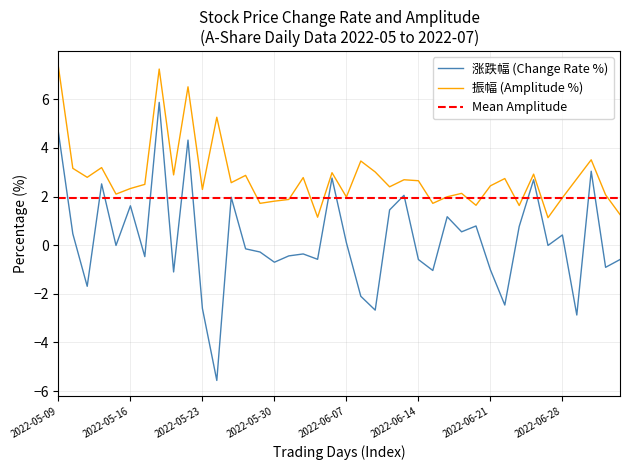

True or false: 涨跌幅 has a value of -1.5 at 2022-07-01.

False